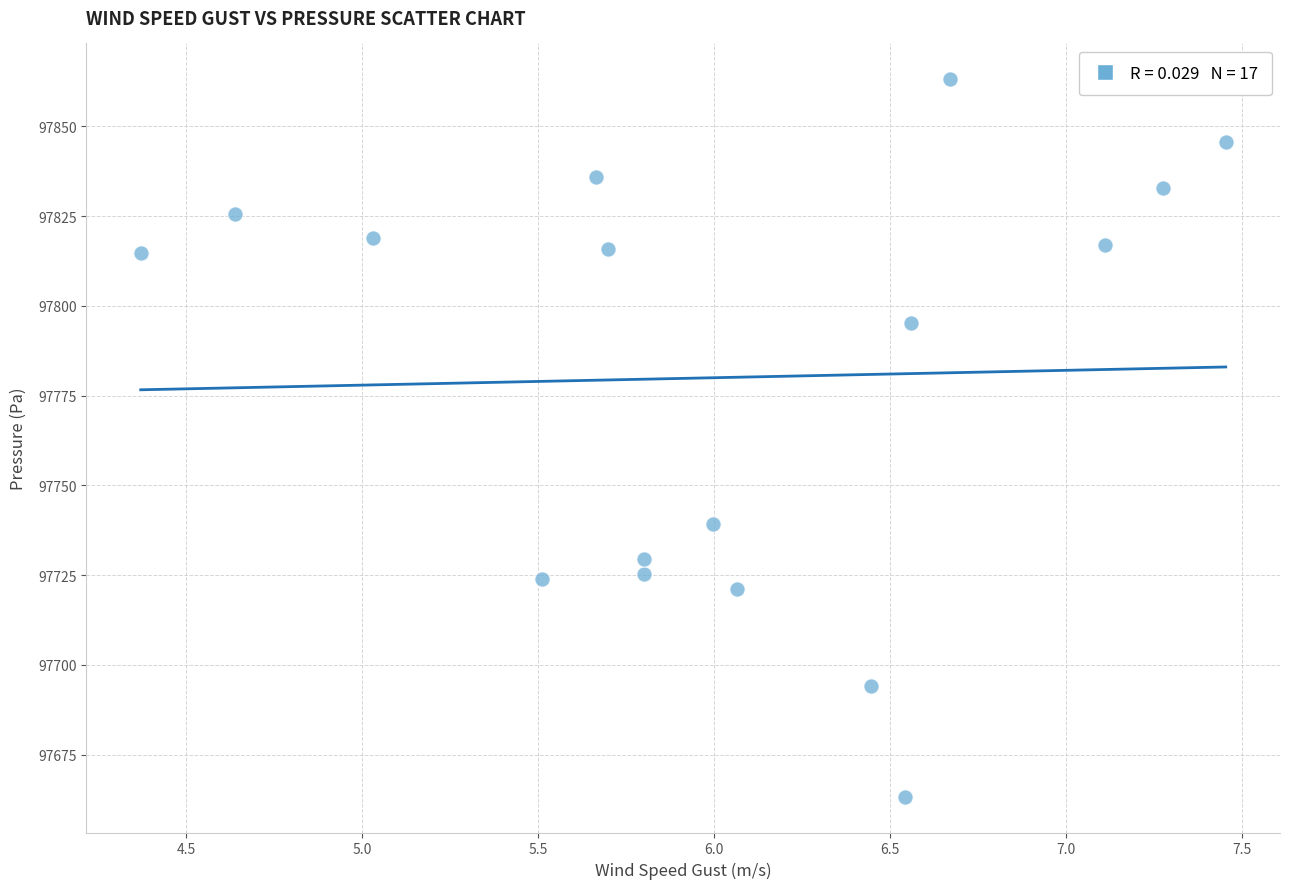

What is the range of X values (max minus min)?

3.1